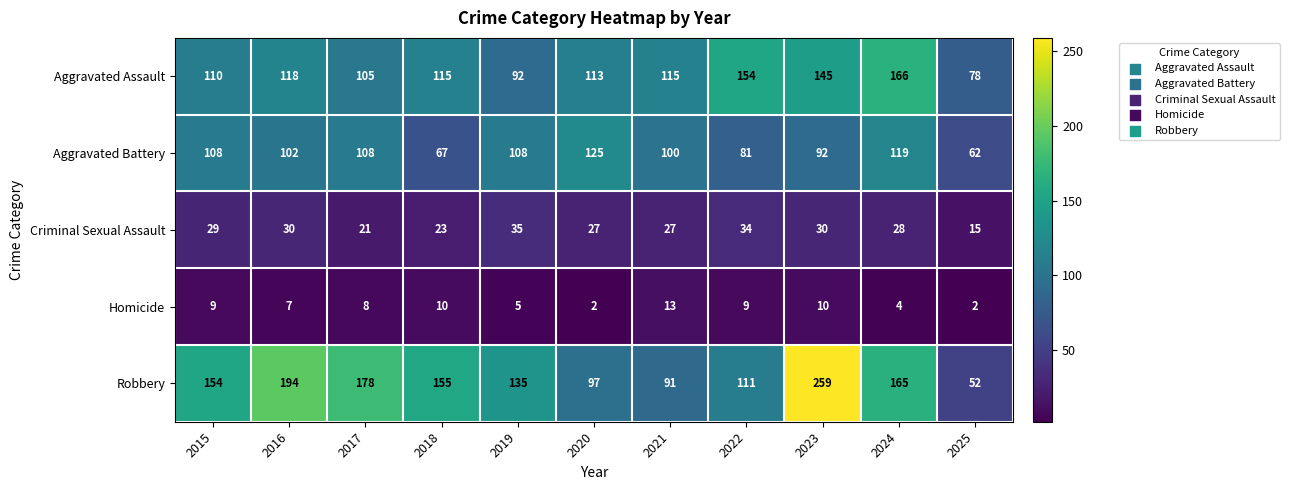

List the series in order of their peak value, lowest first.

Homicide, Criminal Sexual Assault, Aggravated Battery, Aggravated Assault, Robbery